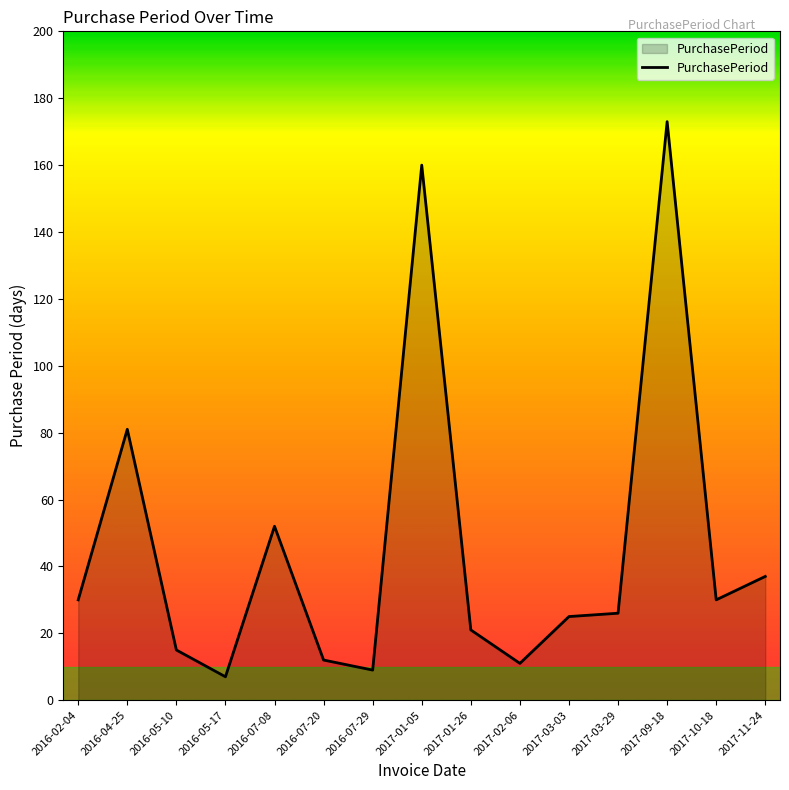

At which label is the value closest to 90?

2016-04-25